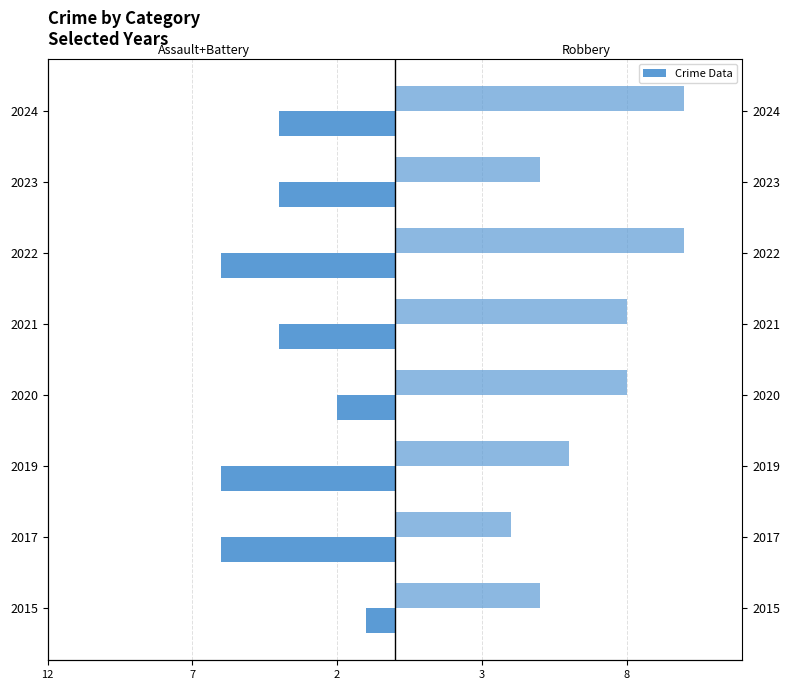

Reading left to right, transcribe all the data shown in this chart.

Assault + Battery: -1	-6	-6	-2	-4	-6	-4	-4
Robbery: 5	4	6	8	8	10	5	10